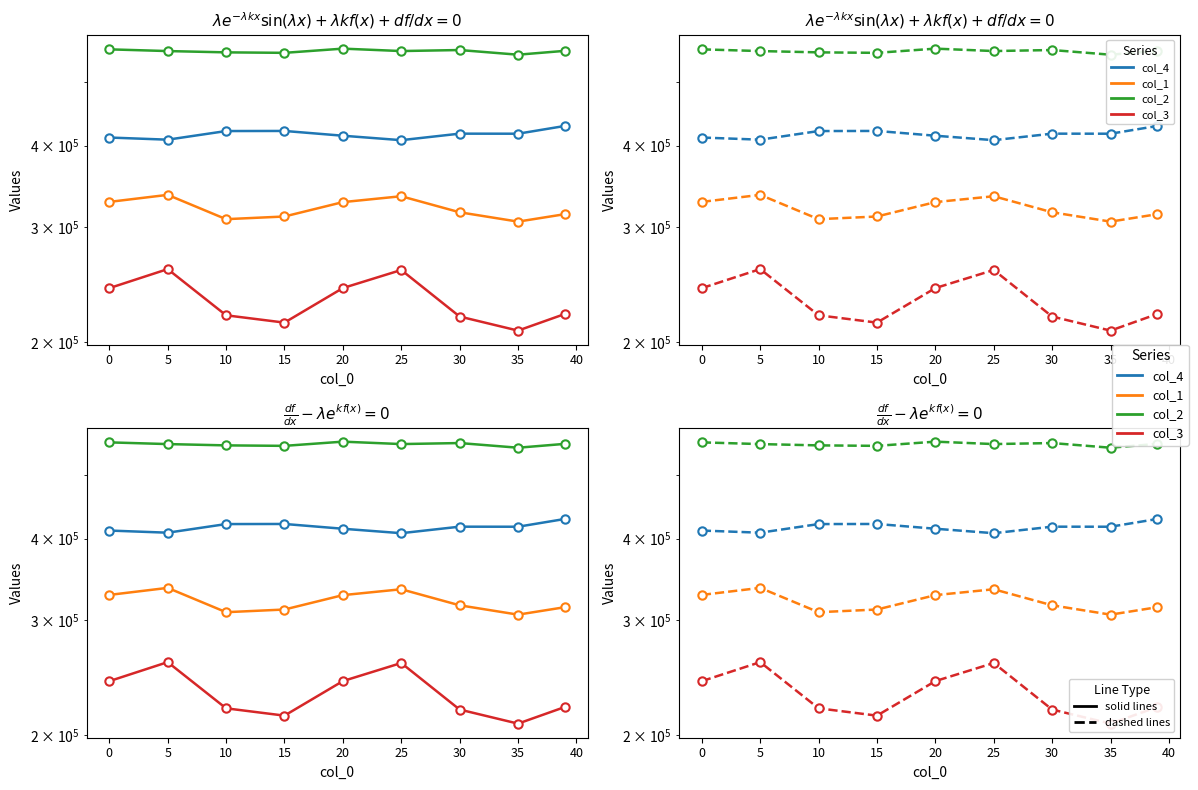

Does the chart display data point markers on the line(s)?

Yes